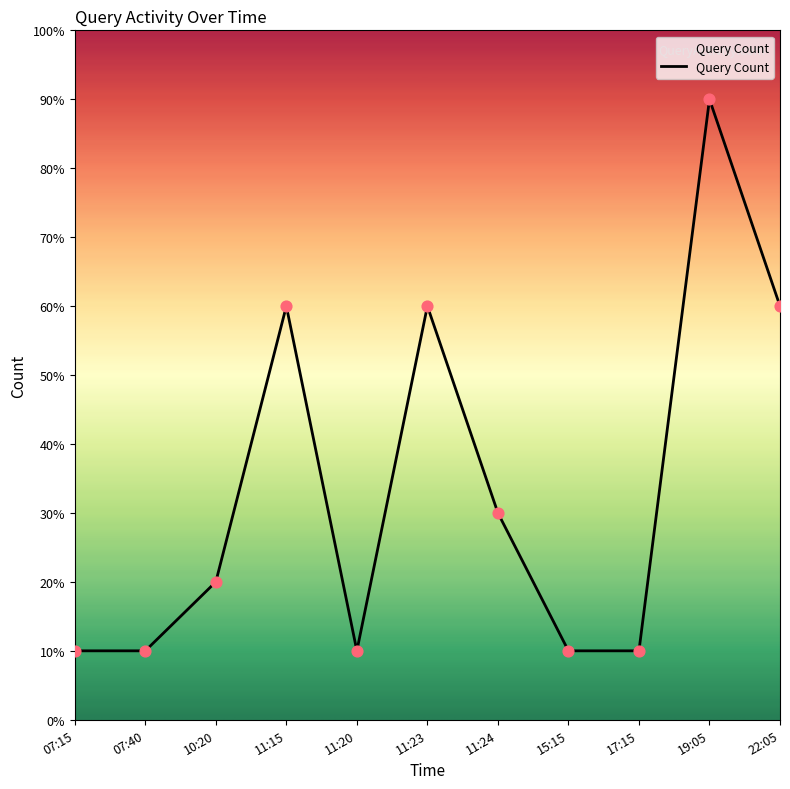

What is the ratio of the value at 15:15 to the value at 10:20?

0.5